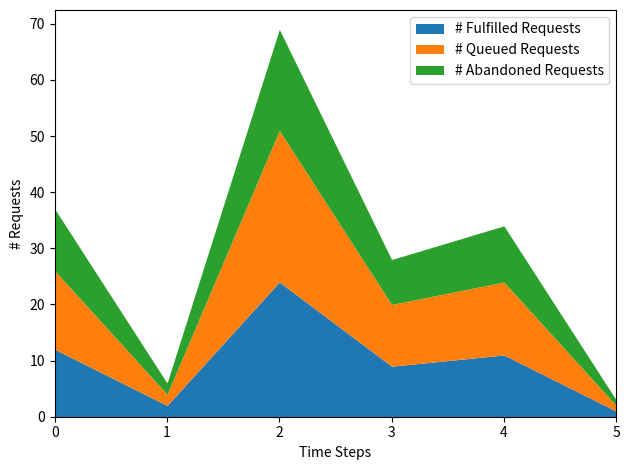

Reading right to left, list all the values displayed in this chart.

2017-12-07=3	2017-12-04=34	2017-10-31=28	2017-10-03=69	2017-07-26=6	2017-07-20=37